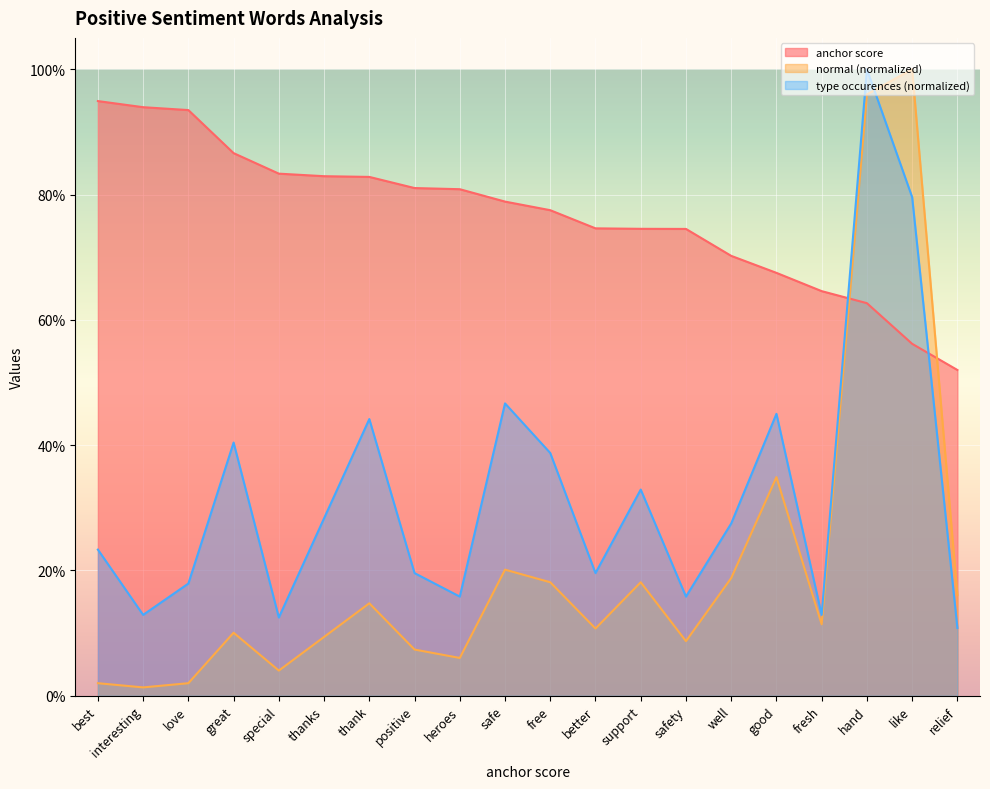

What position from the left is safe?

10